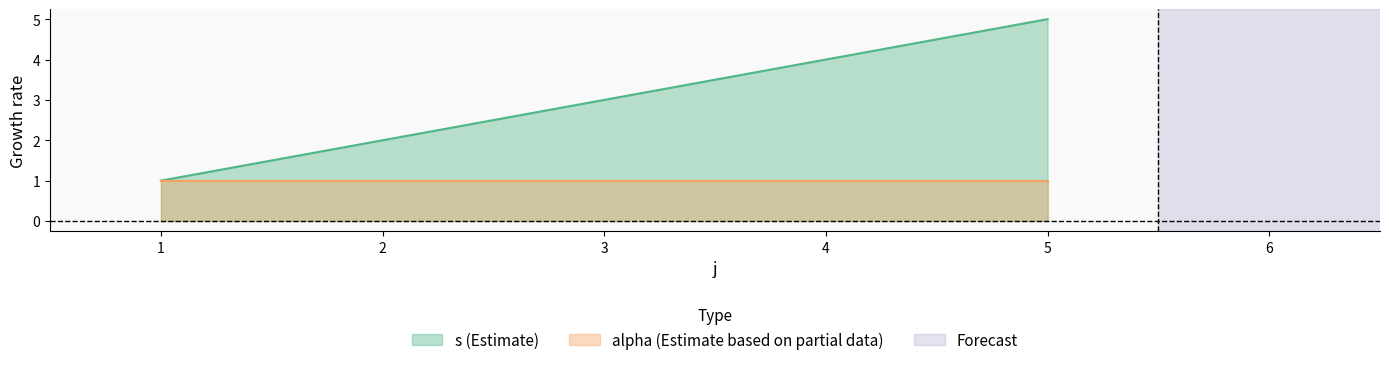

How many data points are less than 3?

2